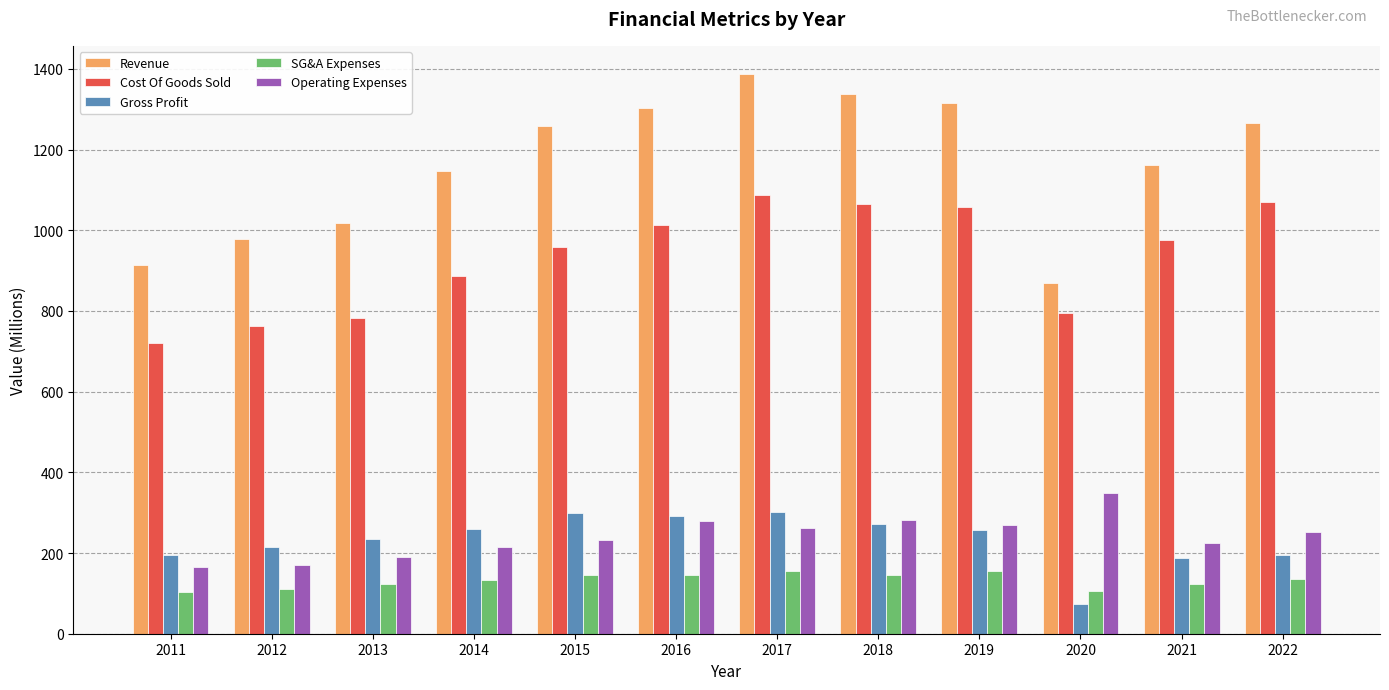

What is the total value across all series at 2015?

2893.5